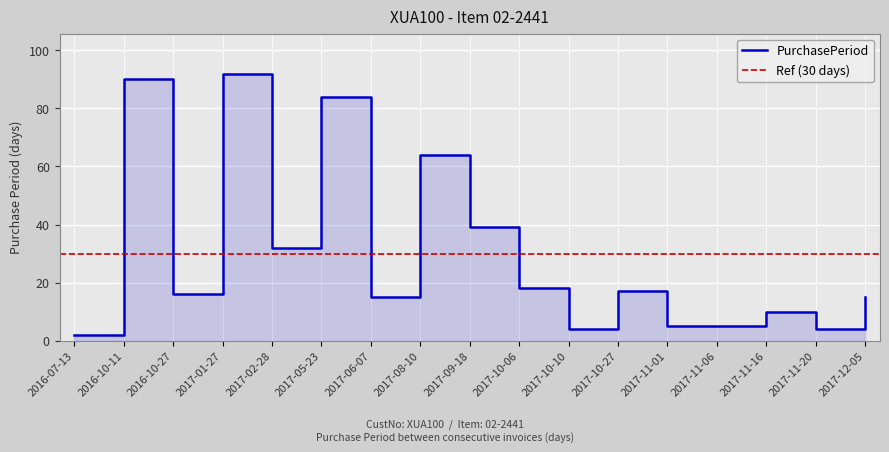

What is the label of the 5th point from the left?

2017-02-28